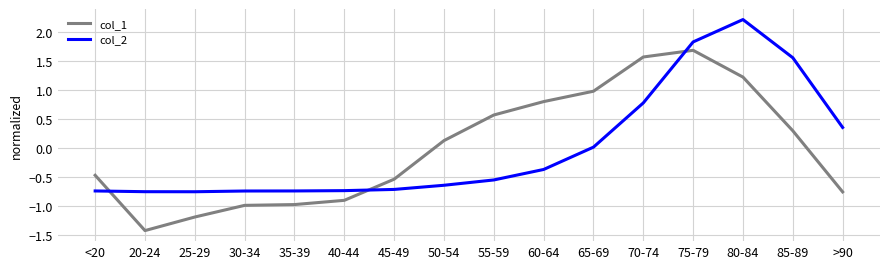

In col_1, how many points are lower than both neighbors (excluding endpoints)?

1